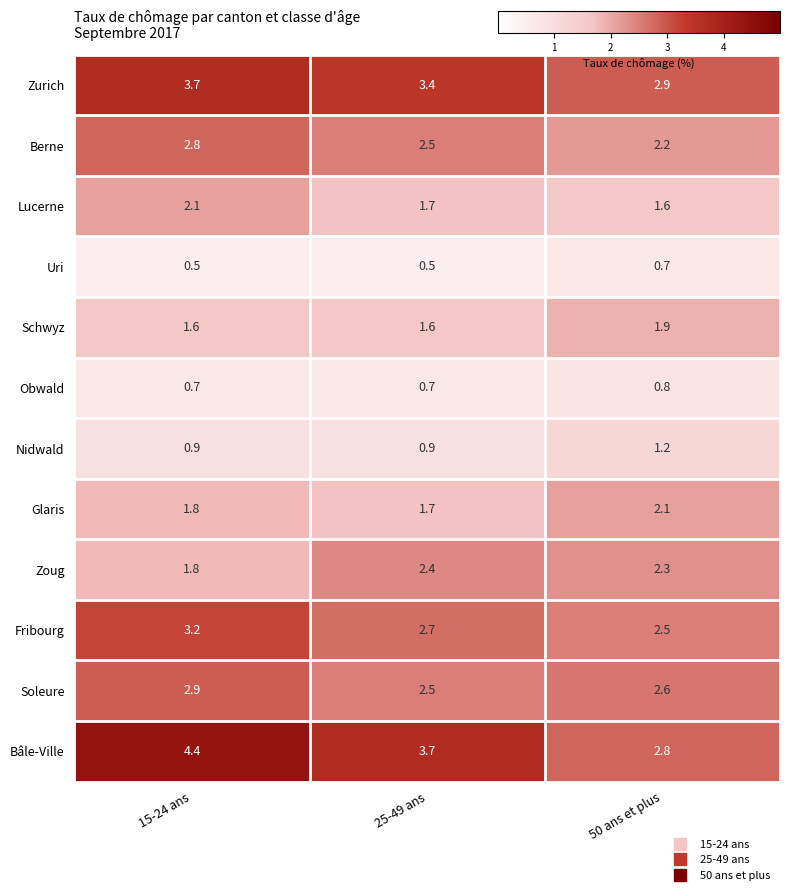

What is the spread (max minus min) of values at 15-24 ans?

3.9